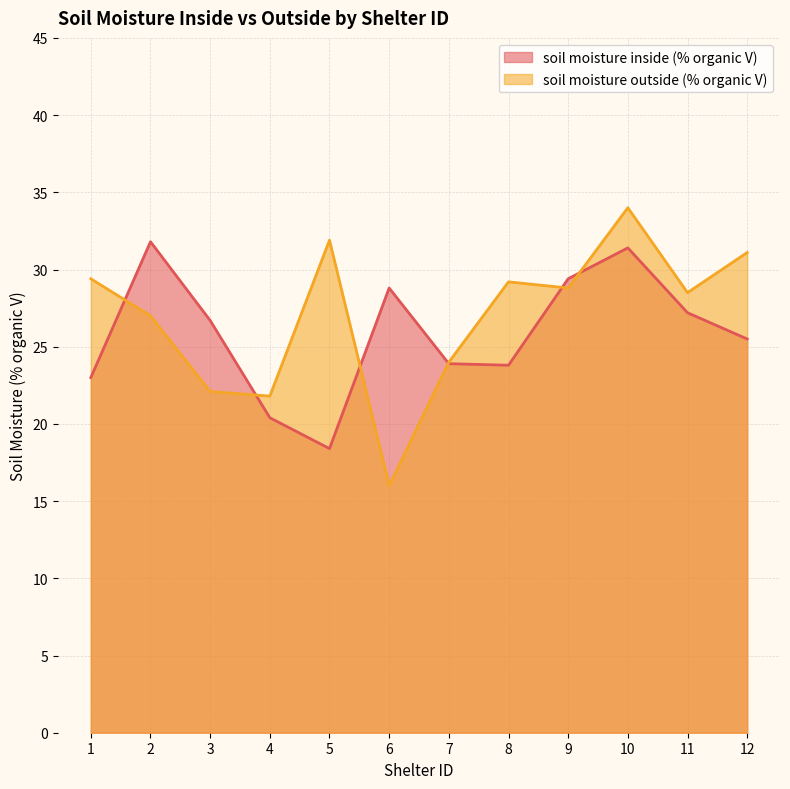

In soil moisture inside (% organic V), how many points are higher than both neighbors (excluding endpoints)?

3